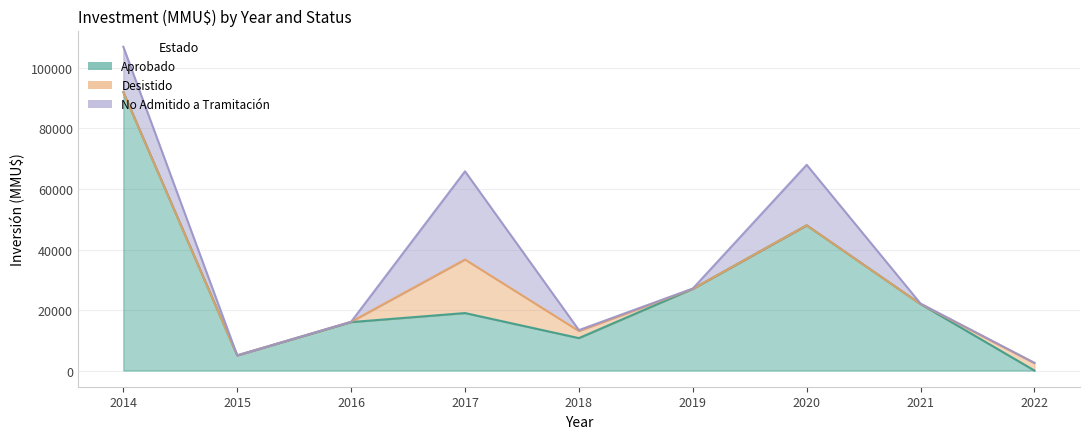

Reading left to right, transcribe all the data shown in this chart.

Aprobado: 92010	5000	16010	19000	10720	27000	48000	21969	0
Desistido: 0	0	100	17700	2350	0	0	0	2450
No Admitido a Tramitación: 15010	0	0	29155	300	100	20000	161	100